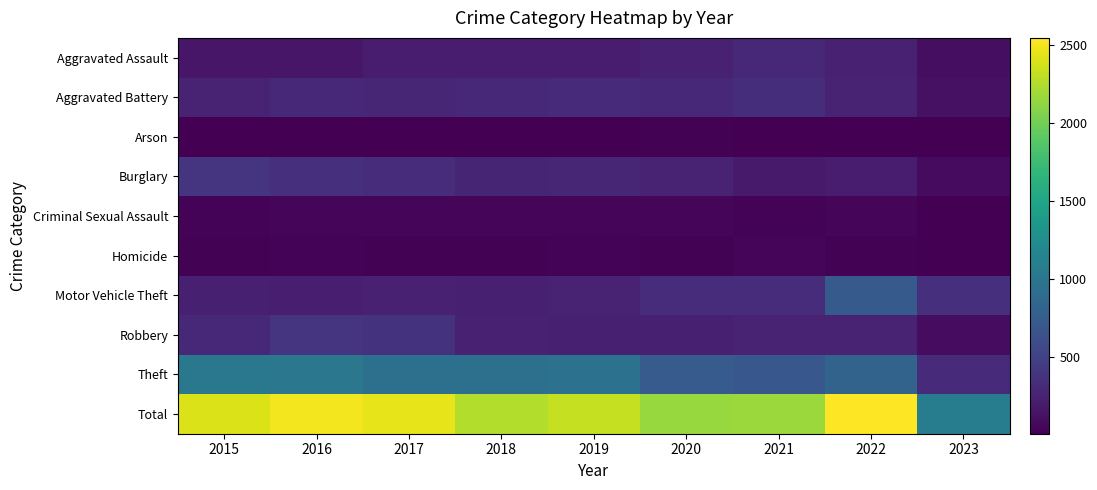

Which label corresponds to the largest value in the chart?

2022